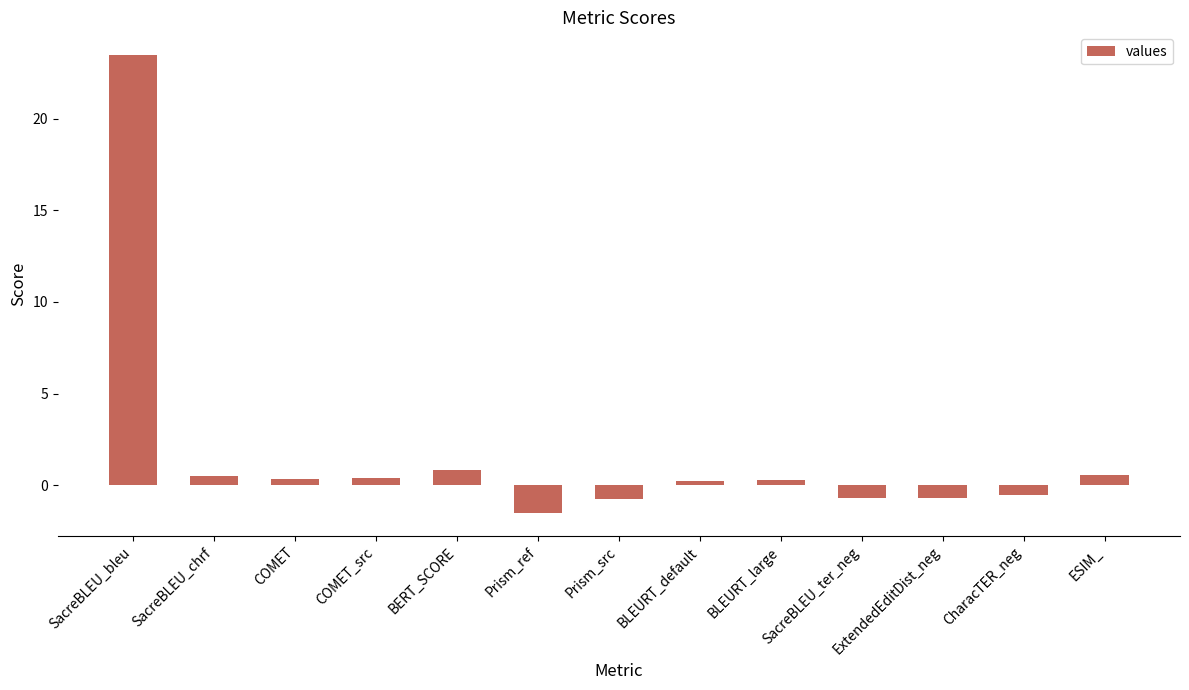

The chart shows a value of 0.6 at ESIM_. True or false?

True